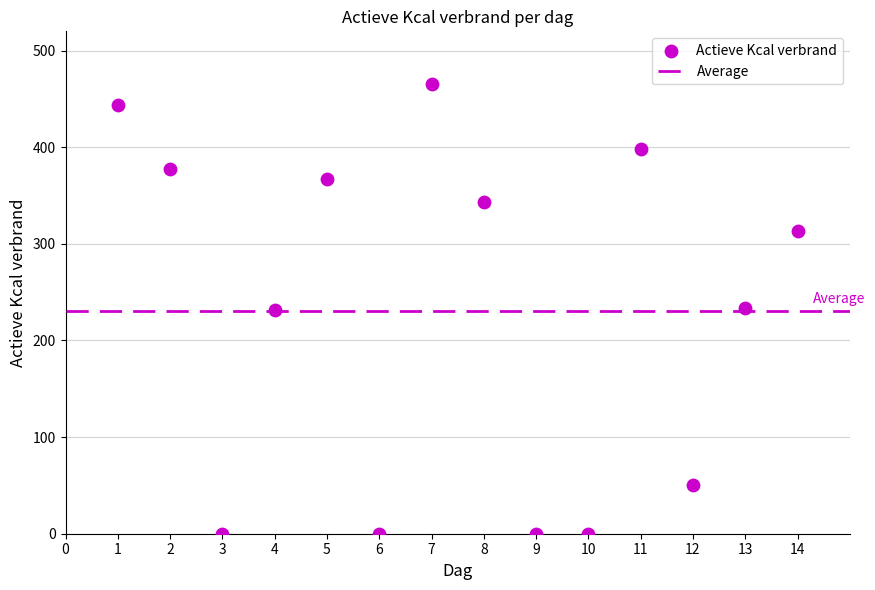

What is the range of Y values (max minus min)?

466